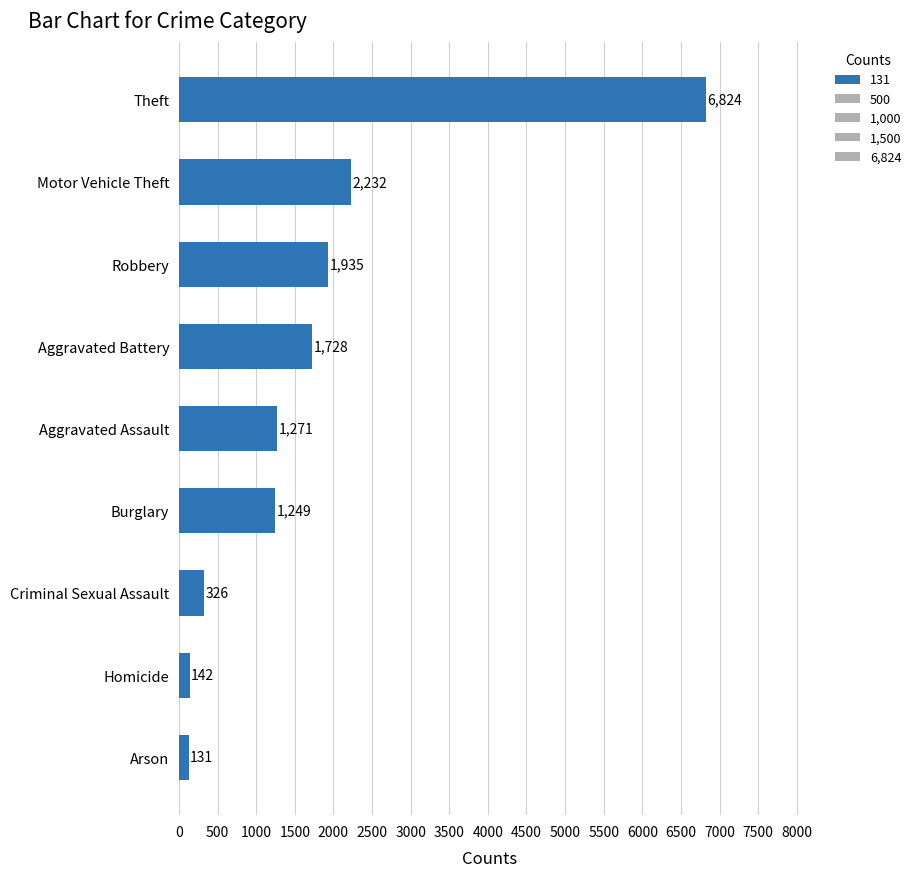

What is the ratio of the value at Theft to the value at Robbery?

3.5